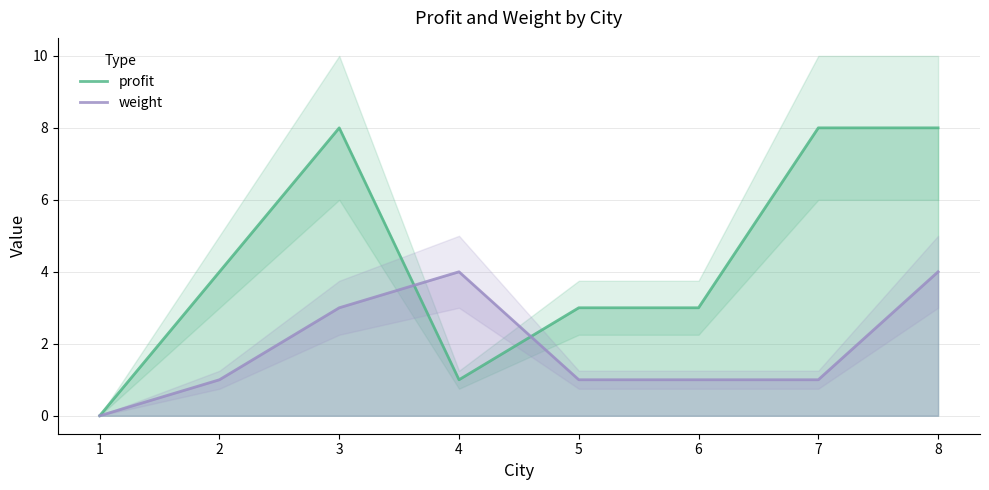

Which series changed the most between 1 and 8?

profit